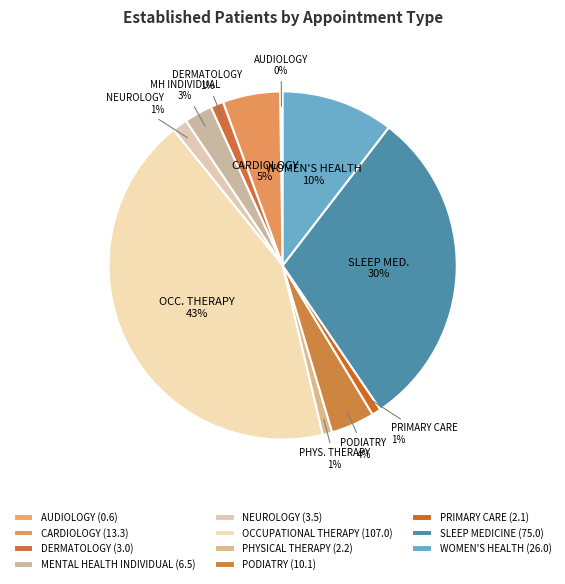

How many slices are in this pie chart?

11